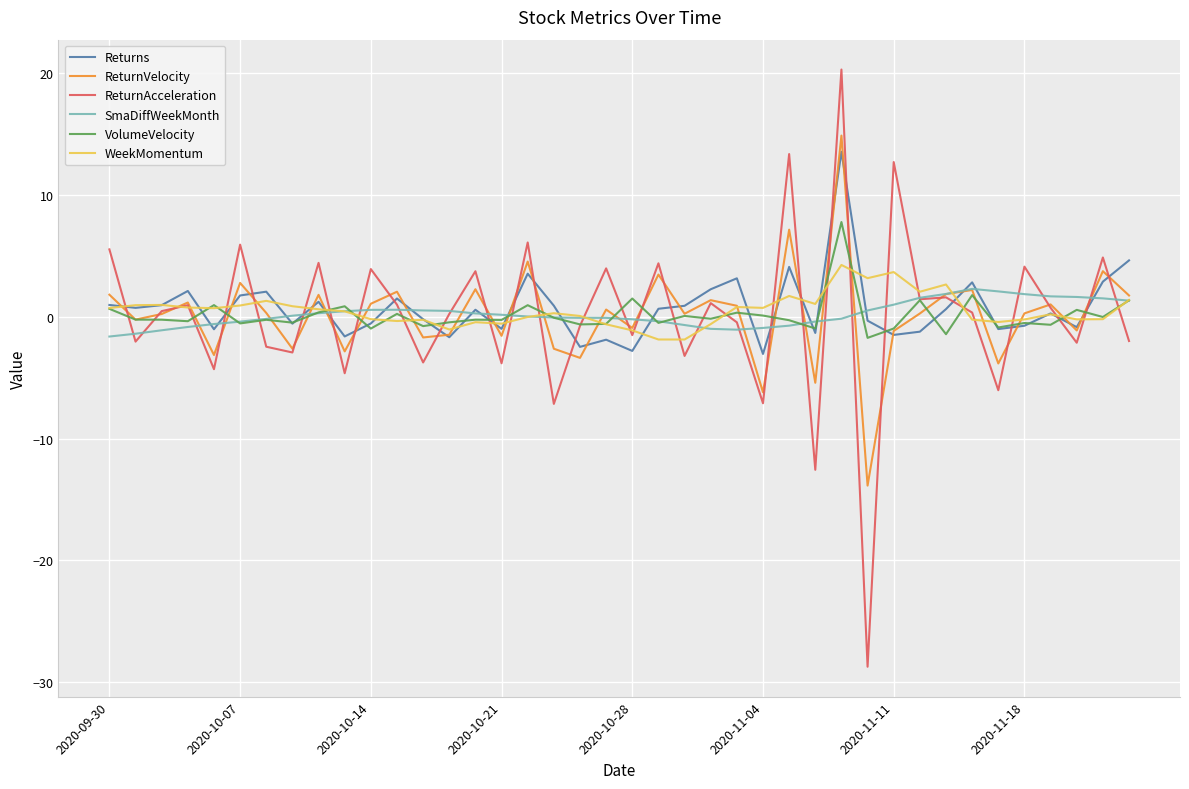

What is the maximum value shown in the chart?

20.3